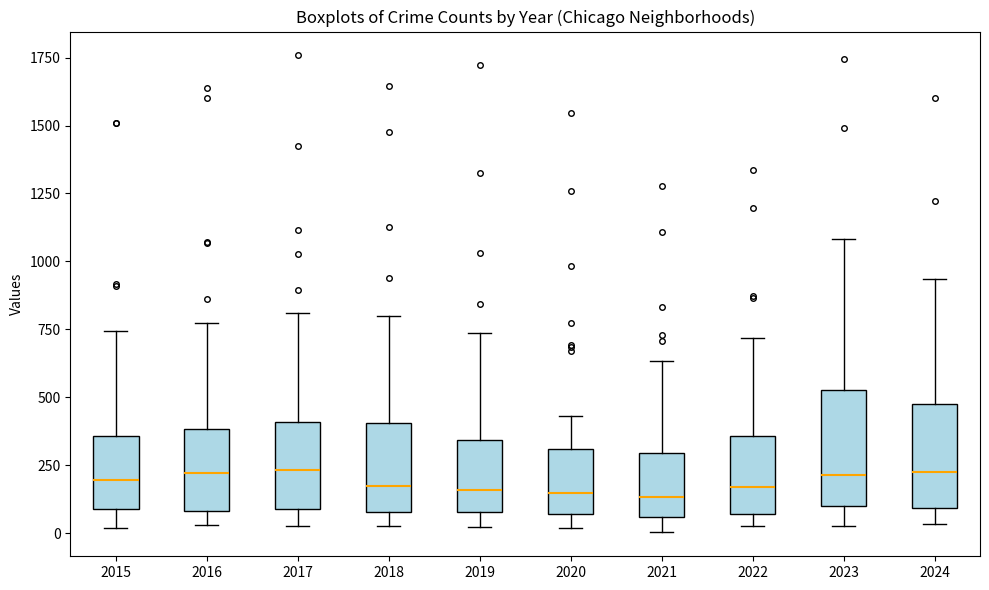

Where does the lower whisker of the box at x = 2017 end on the y-axis? The values are not printed on the chart, so give them approximately, as read against the axis.

50